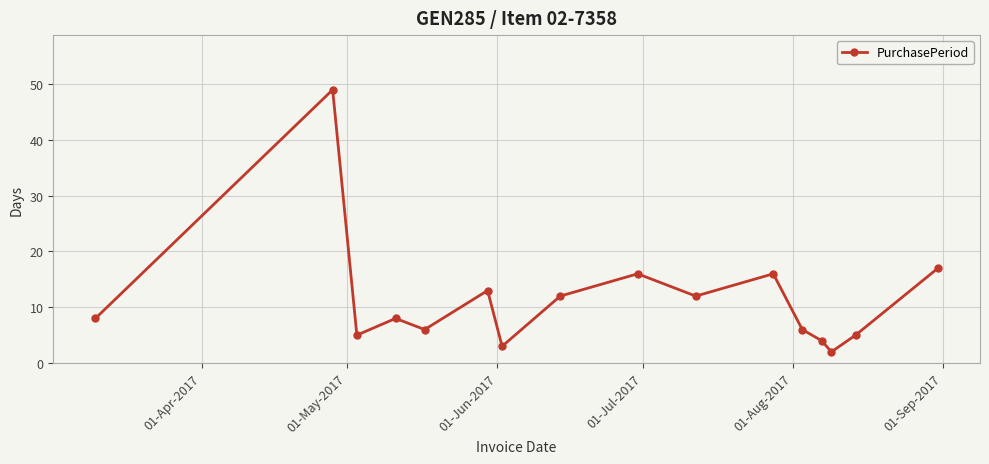

Does the chart display data point markers on the line(s)?

Yes